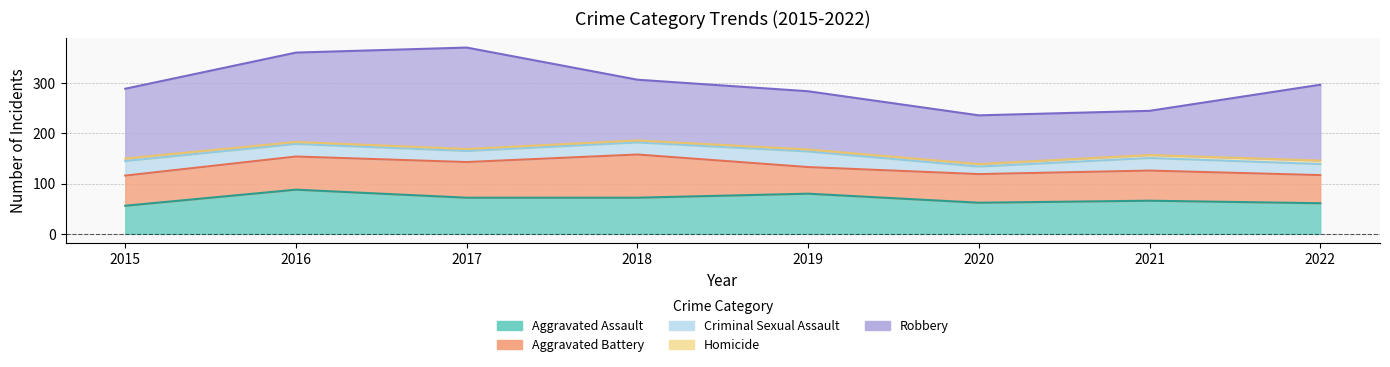

What is the difference between the highest and lowest values at 2020?

92